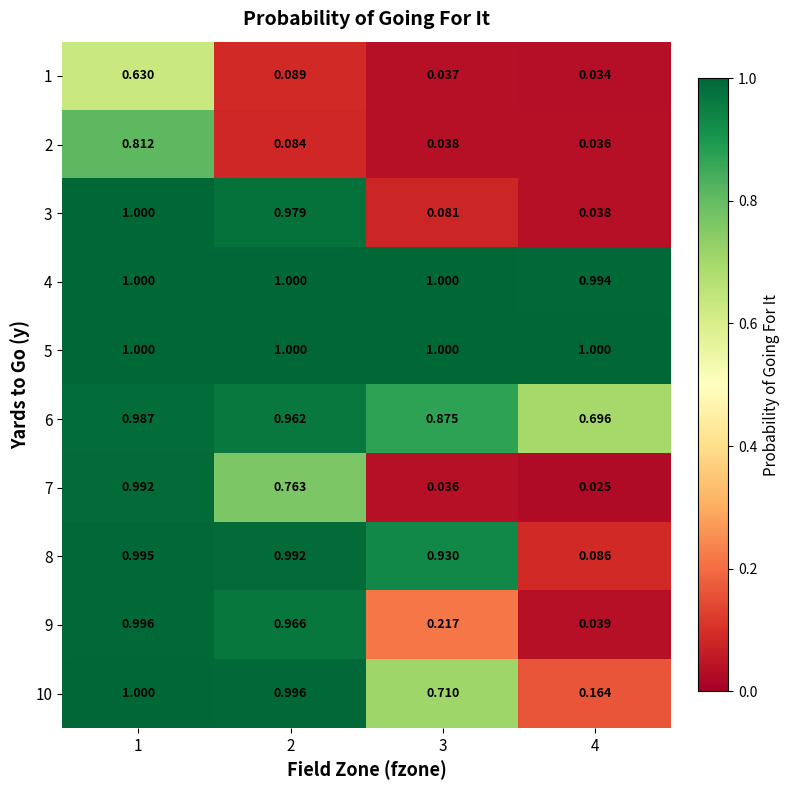

Is the value of 10 at 1 greater than the value of 3 at 2?

Yes